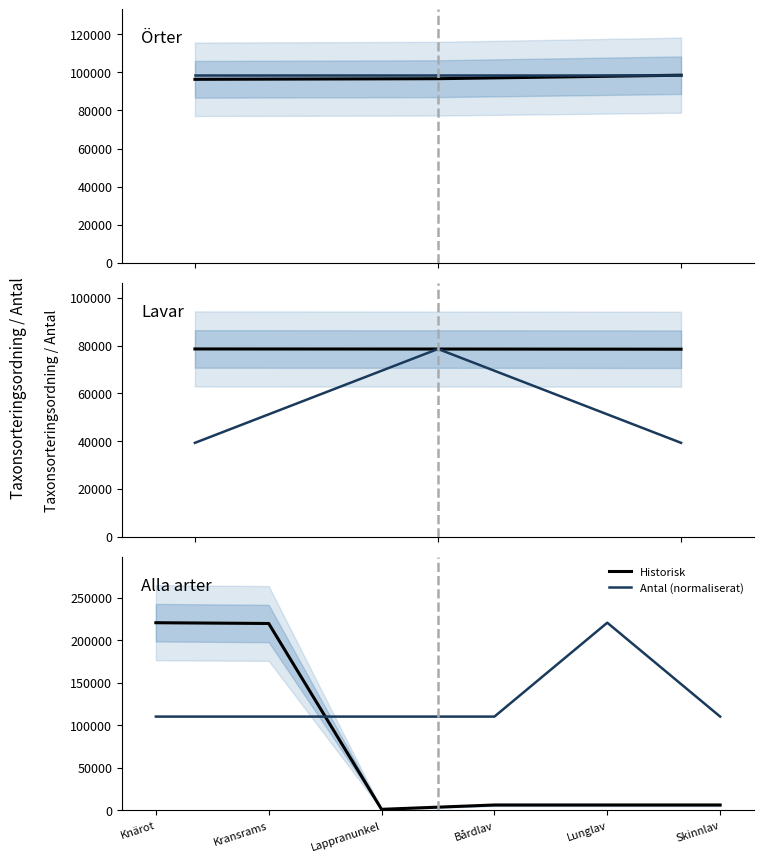

True or false: Antal (normaliserat) has a value of 110393.5 at Kransrams.

True